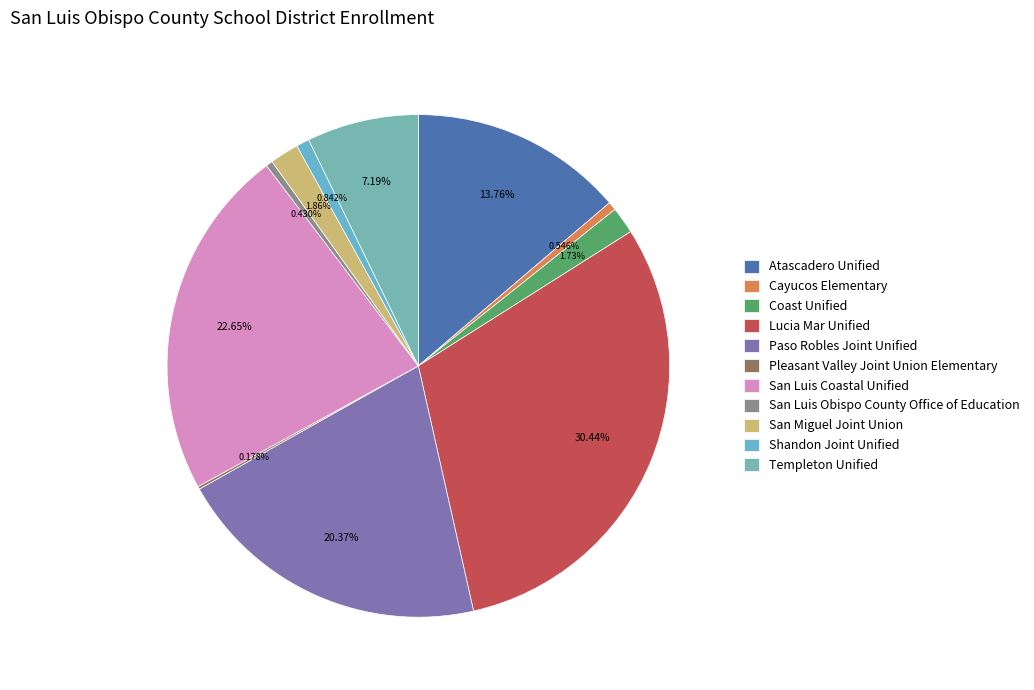

Is there a majority slice in this chart?

No